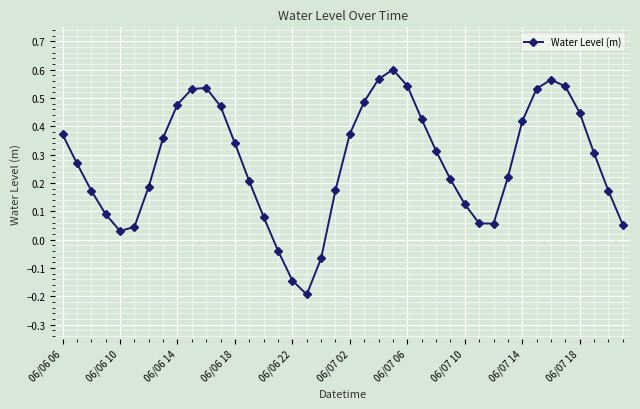

How many positive values are there?

36